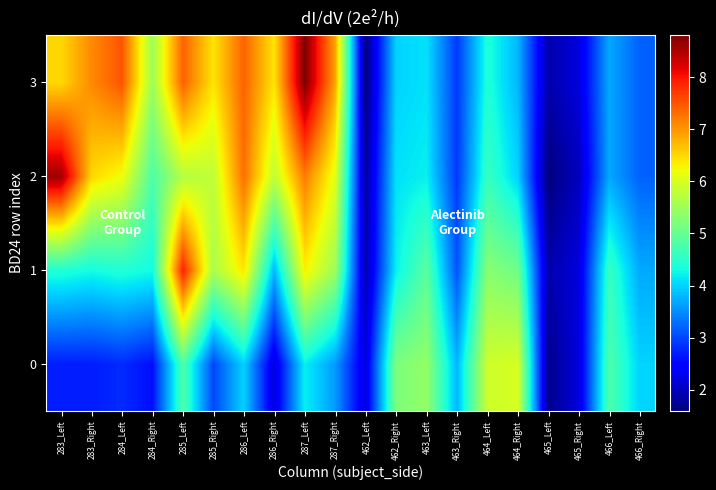

Count the number of categories in the chart.

20